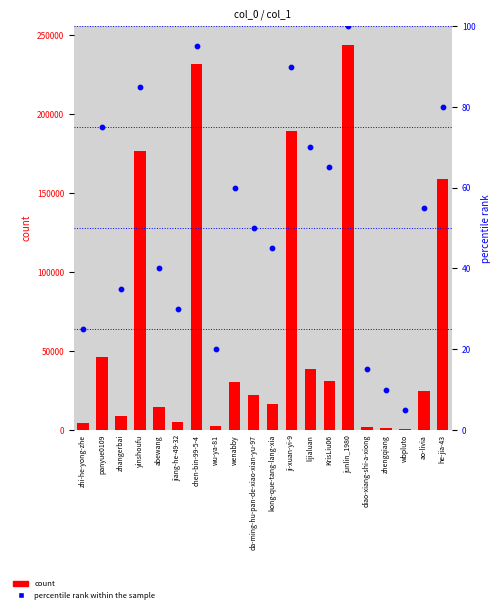

Is the value of percentile rank within the sample at wu-ya-81 greater than the value of count at kong-que-tang-lang-xia?

No